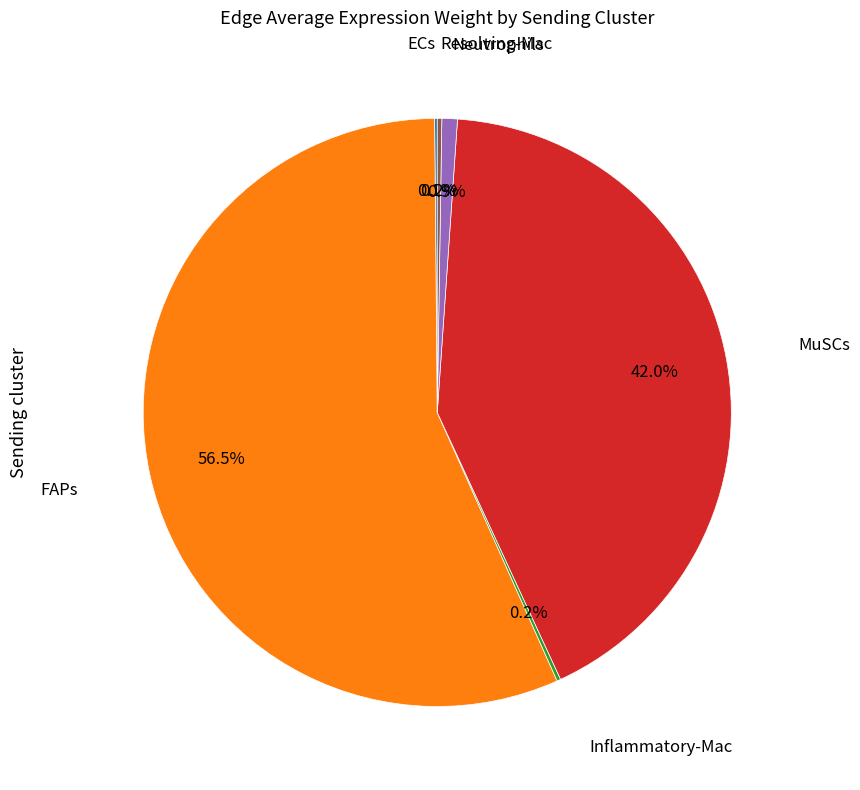

Is there any slice that represents more than half of the pie?

Yes